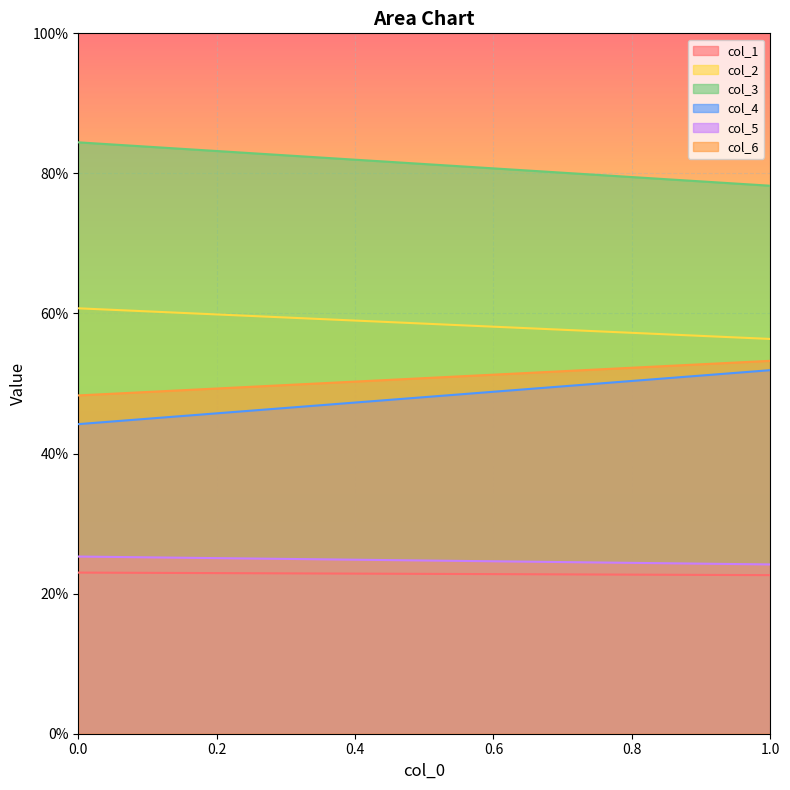

Which category has the highest value in the col_6 series?

1